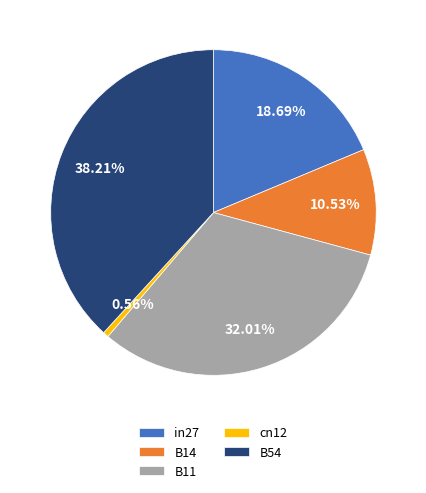

Between B11 and cn12, which is larger?

B11